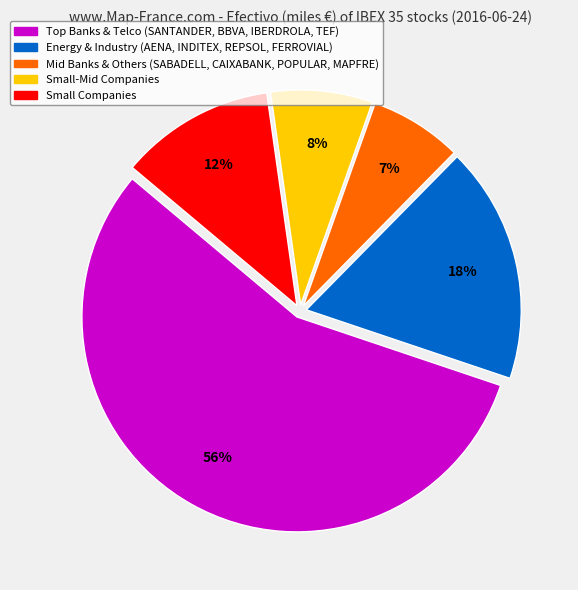

Is there a majority slice in this chart?

Yes